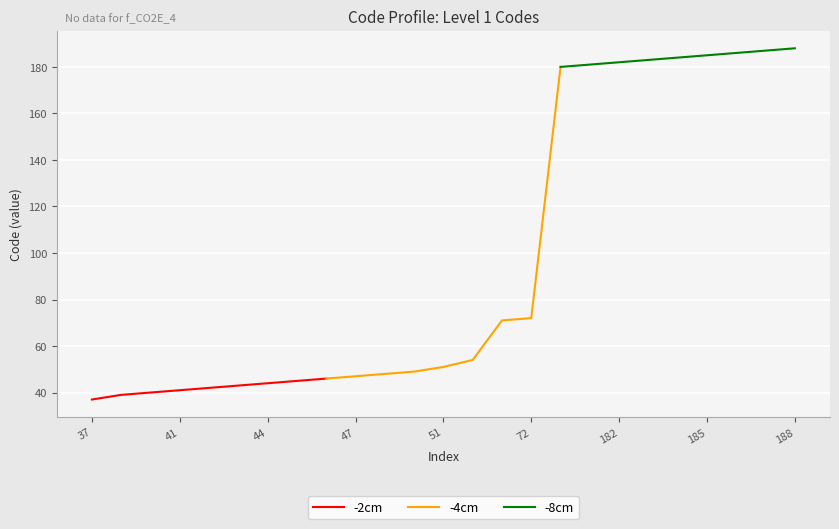

What is the maximum value for -2cm?

46